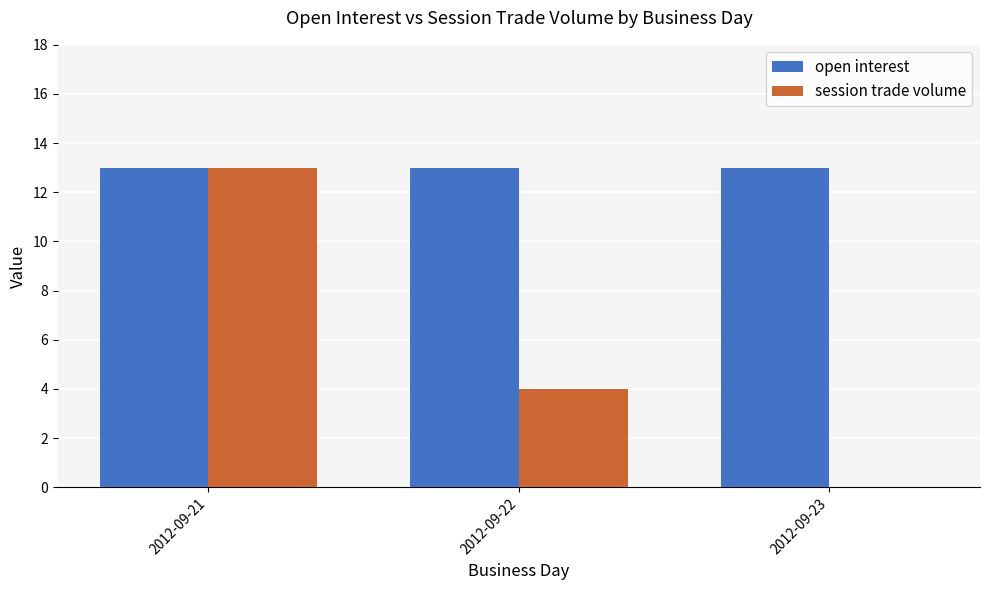

Are the bars horizontal?

No